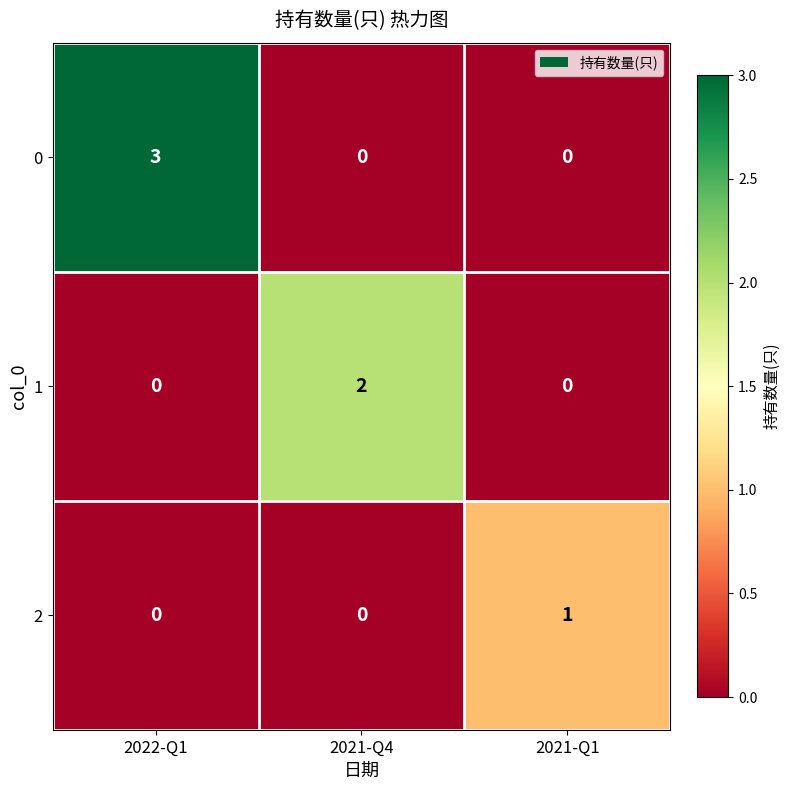

Rank the series by their average value, from lowest to highest.

2, 1, 0